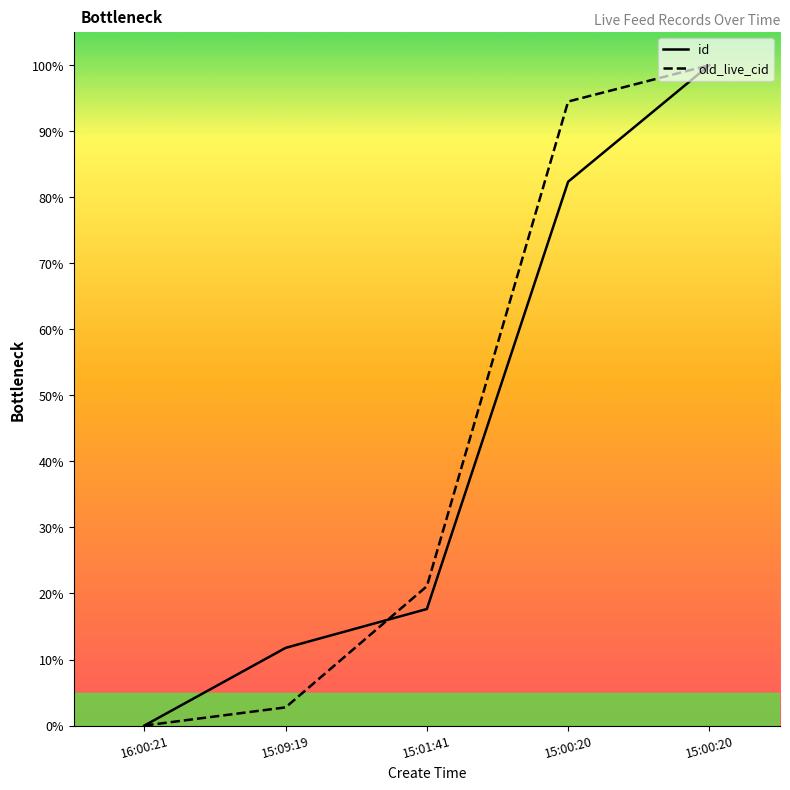

What is the spread (max minus min) of values at 15:00:20?

12.1